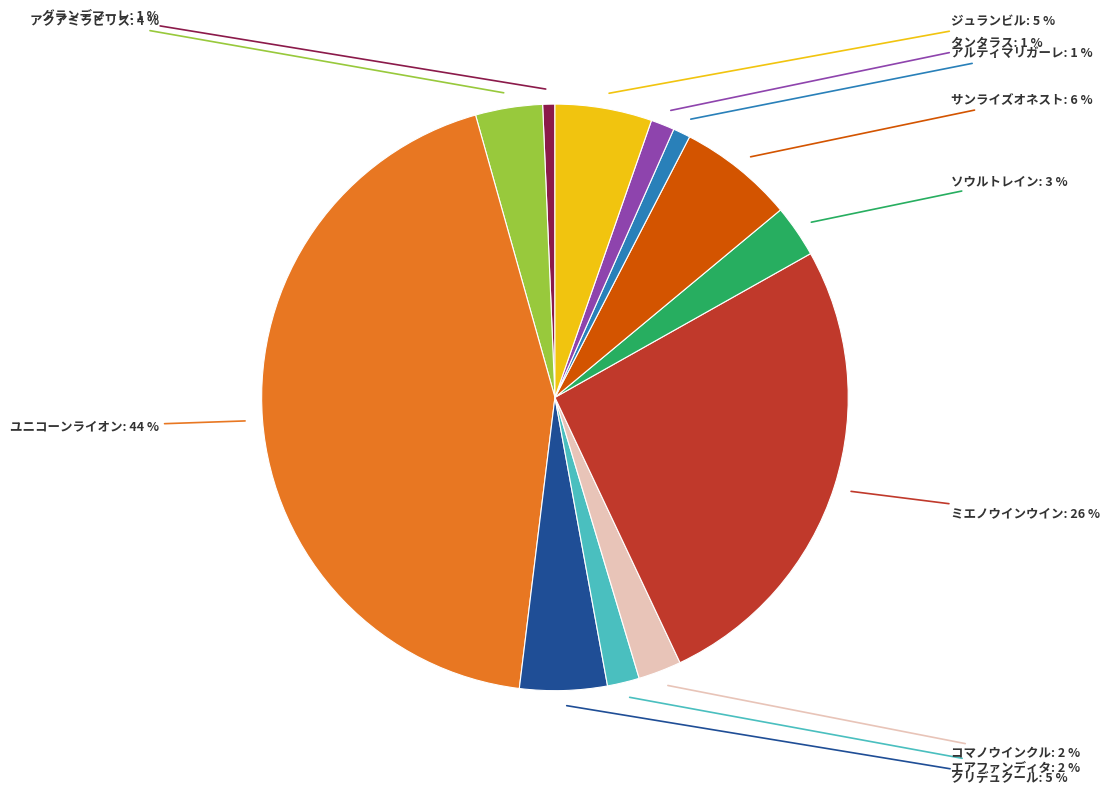

True or false: クリデュクール accounts for 5% of the total.

True